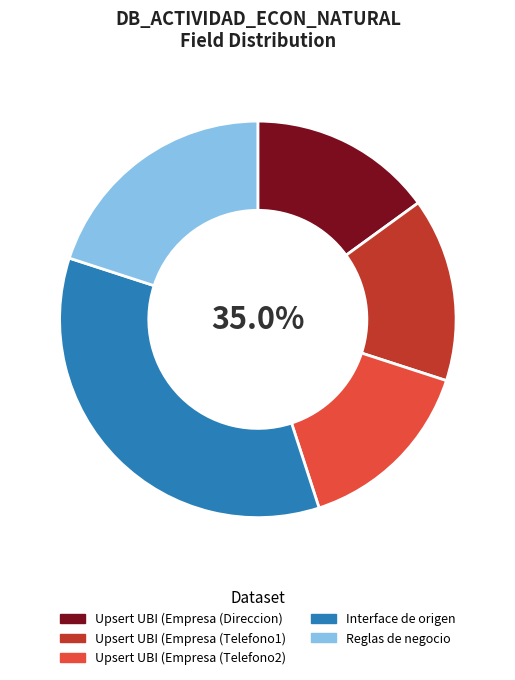

Which slice is the largest?

Interface de origen